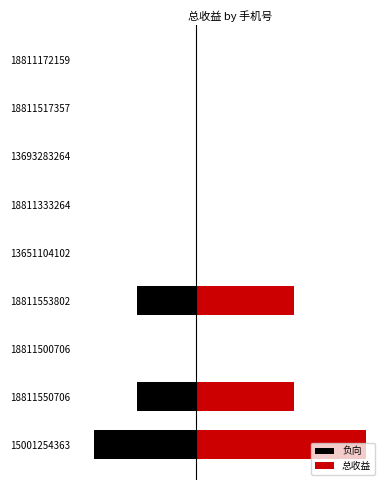

How many negative values does the 负向 series have?

3